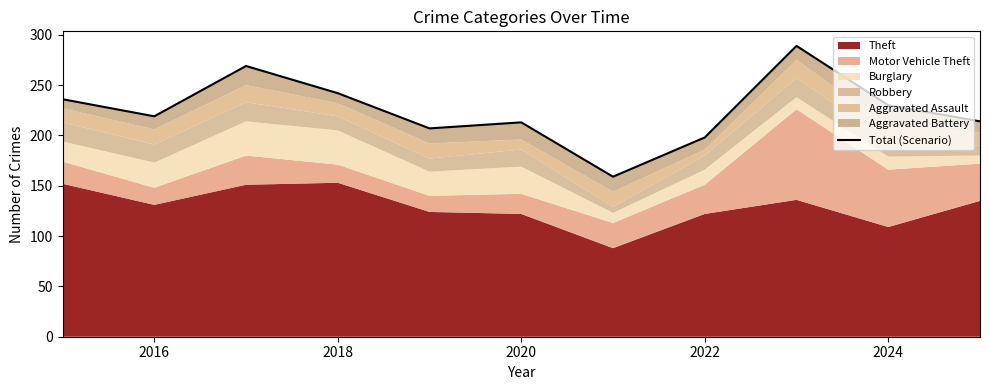

What is the maximum value shown in the chart?

289